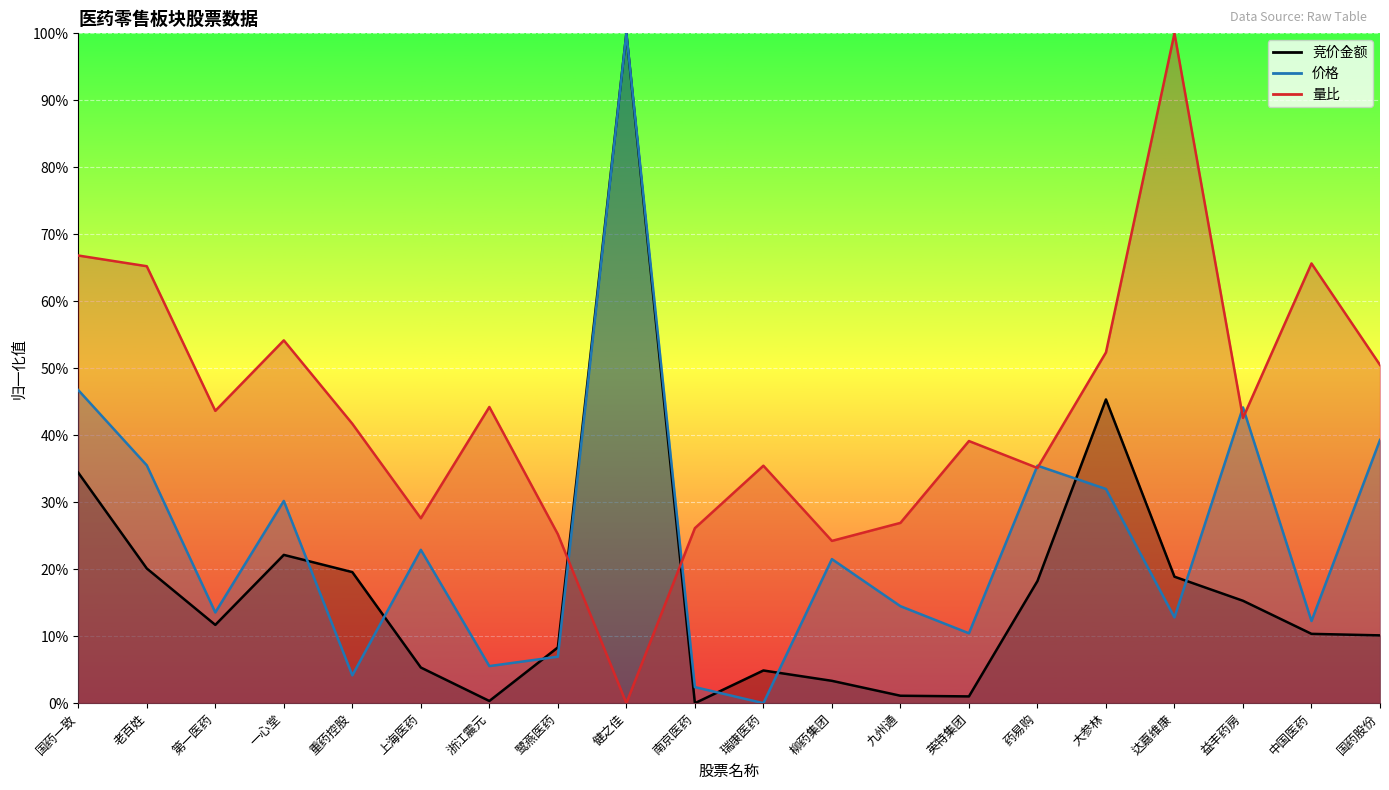

Which series changed the most between 一心堂 and 鹭燕医药?

量比